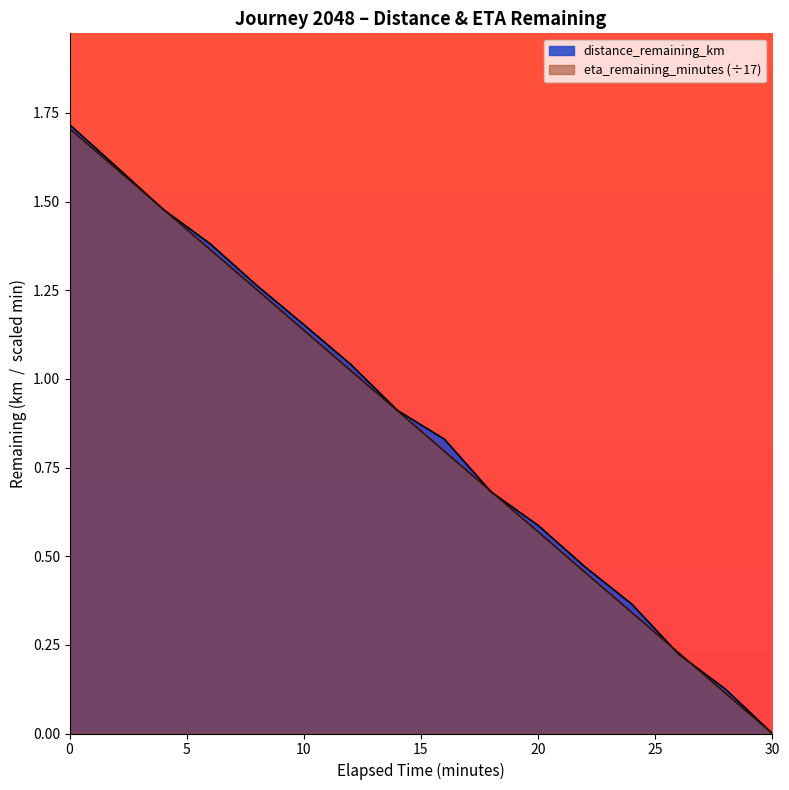

True or false: distance_remaining_km has more than 2 points higher than both neighbors.

False